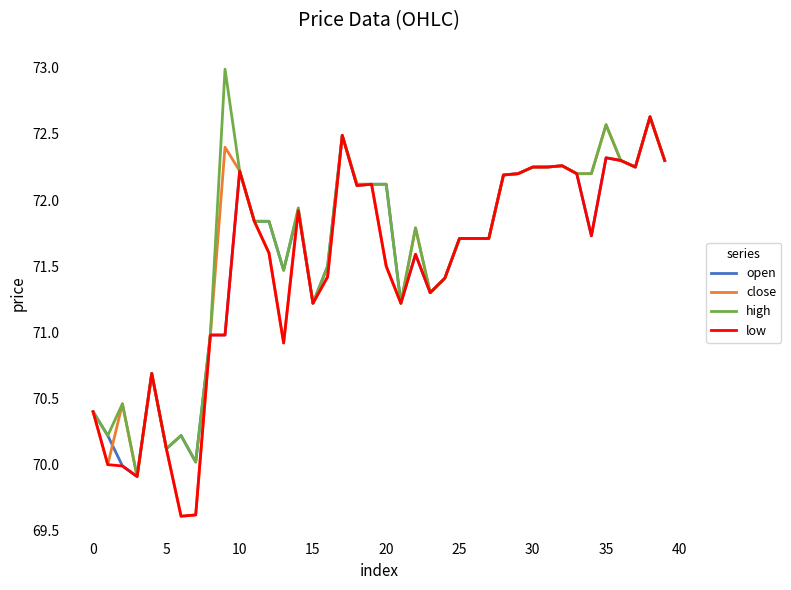

What are all the series names shown in the legend?

open, close, high, low